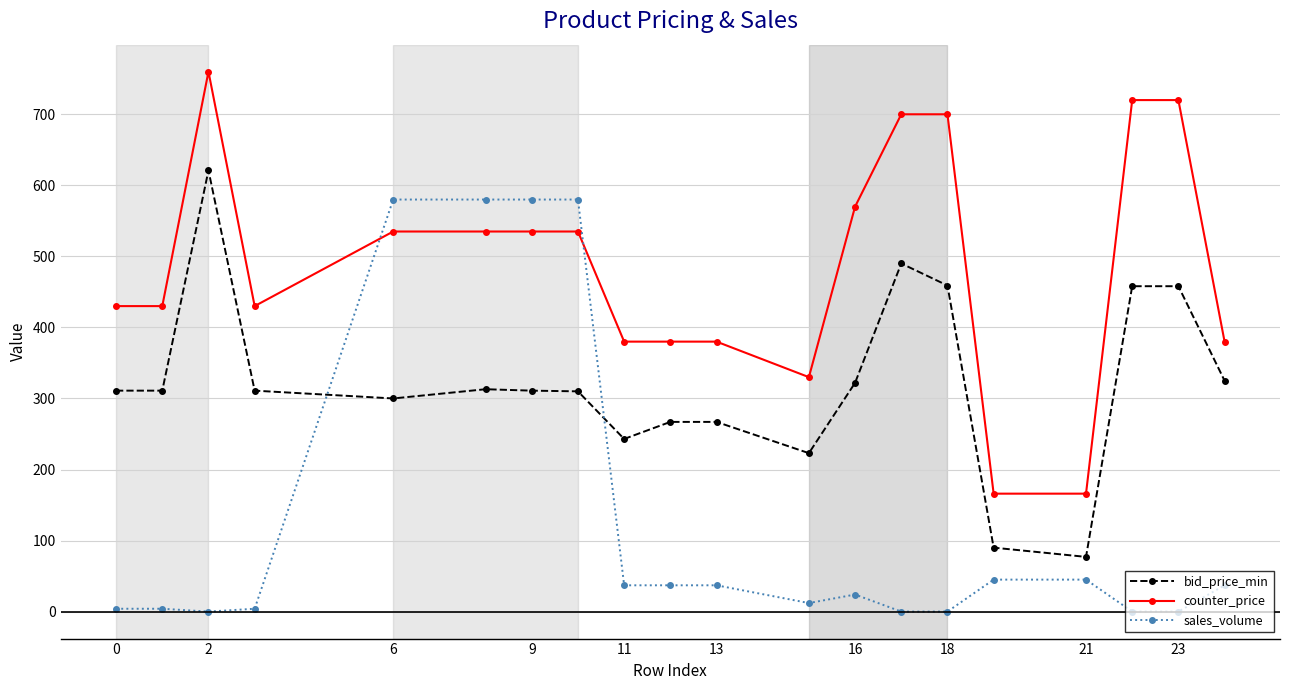

True or false: sales_volume and bid_price_min intersect in this chart.

True